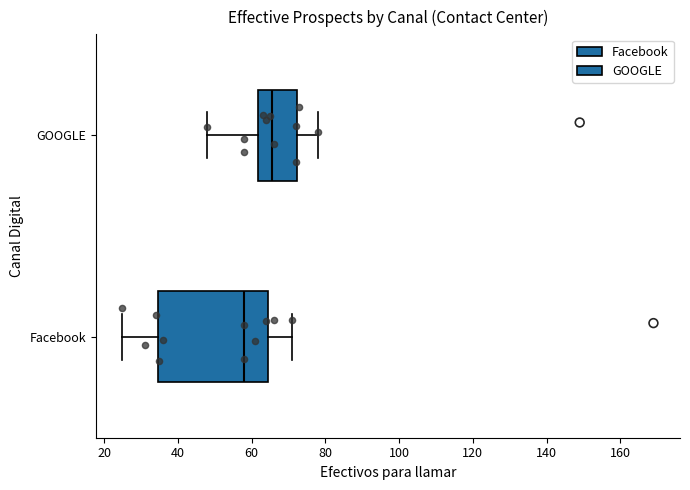

Reading bottom to top, read every box against the x-axis: the position of its median line, the range the box covers, and the ends of its whiskers. The values are not printed on the chart, so give them approximately, as read against the axis.

Facebook: median 58, box 34 to 64, whiskers 26 to 72
GOOGLE: median 66, box 62 to 72, whiskers 48 to 78